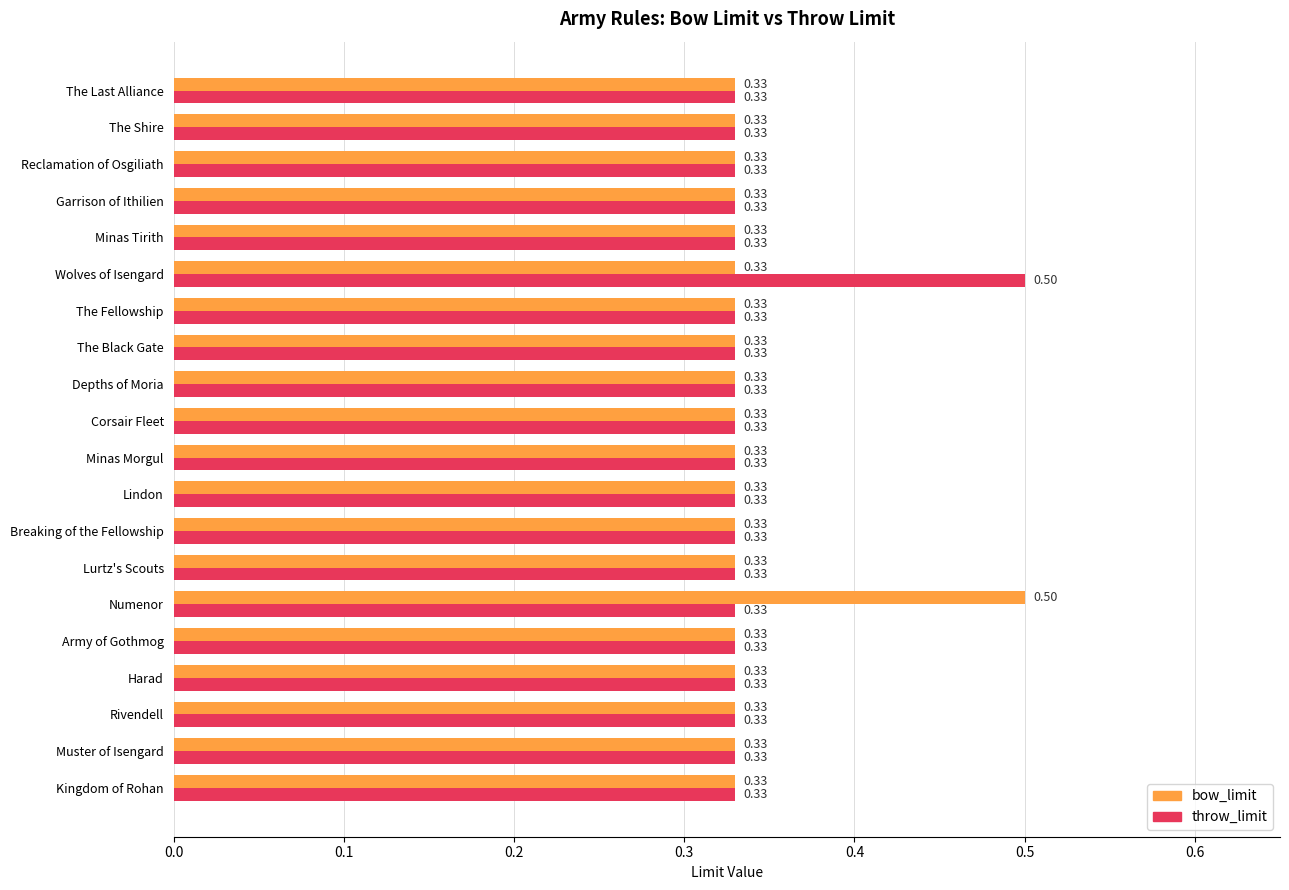

At how many categories does at least one series exceed 0?

20